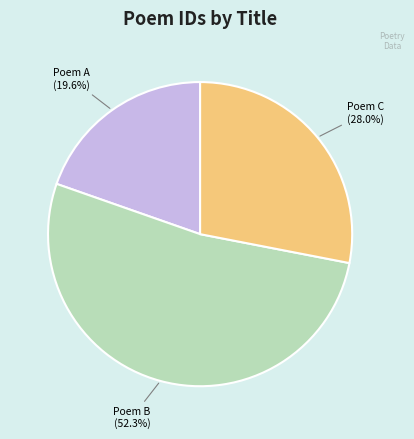

Is there a majority slice in this chart?

Yes